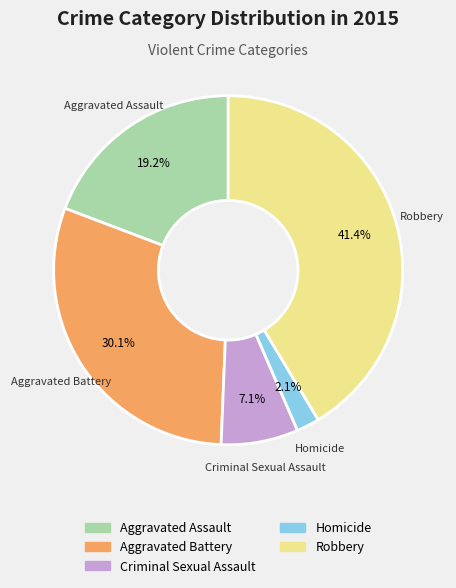

Which category has the smallest portion of the pie?

Homicide